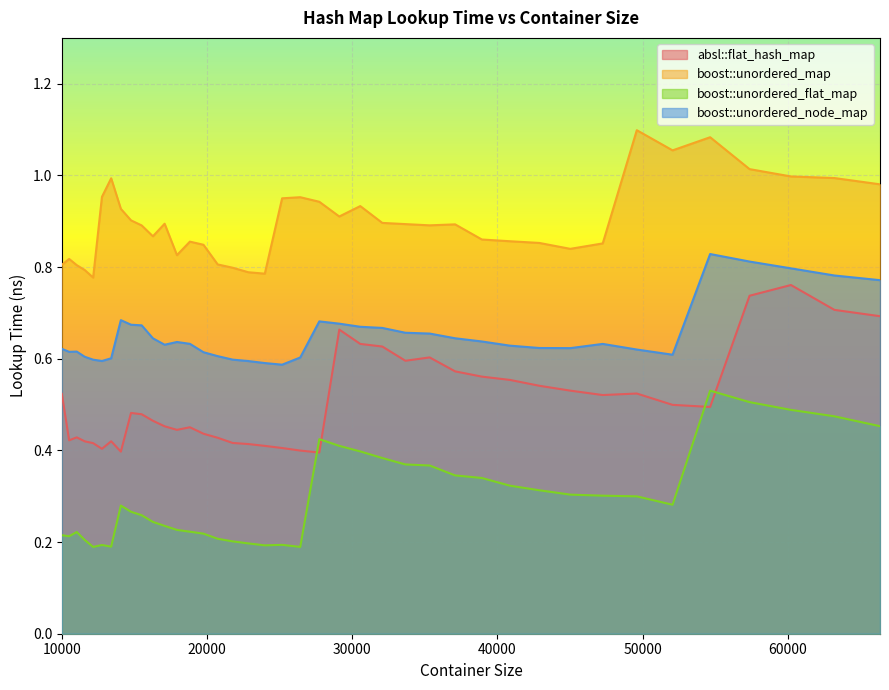

Between 11576 and 63216, which series saw the biggest shift?

absl::flat_hash_map